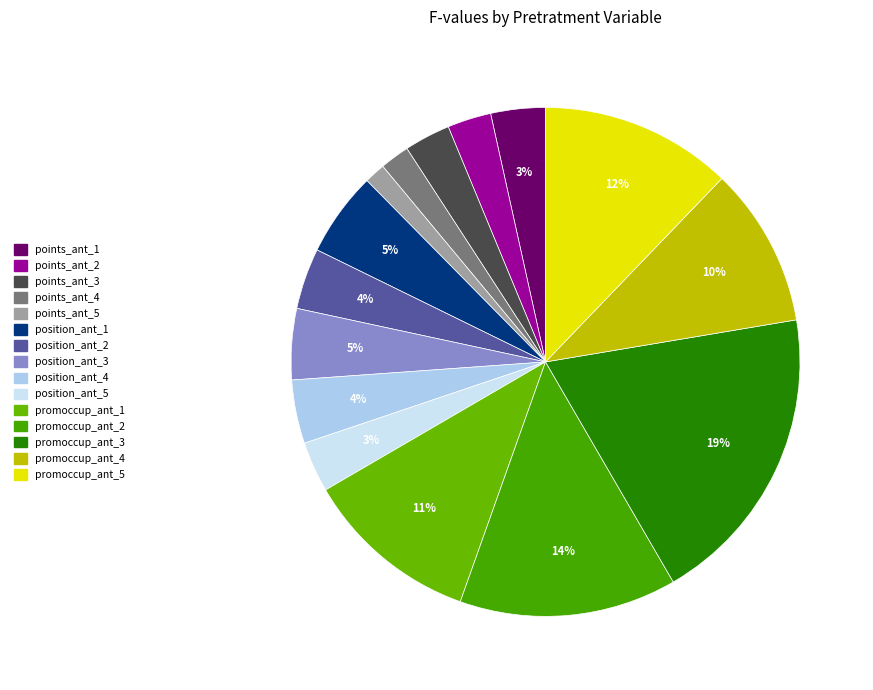

Rank the categories by value from highest to lowest.

promoccup_ant_3, promoccup_ant_2, promoccup_ant_5, promoccup_ant_1, promoccup_ant_4, position_ant_1, position_ant_3, position_ant_4, position_ant_2, points_ant_1, position_ant_5, points_ant_3, points_ant_2, points_ant_4, points_ant_5